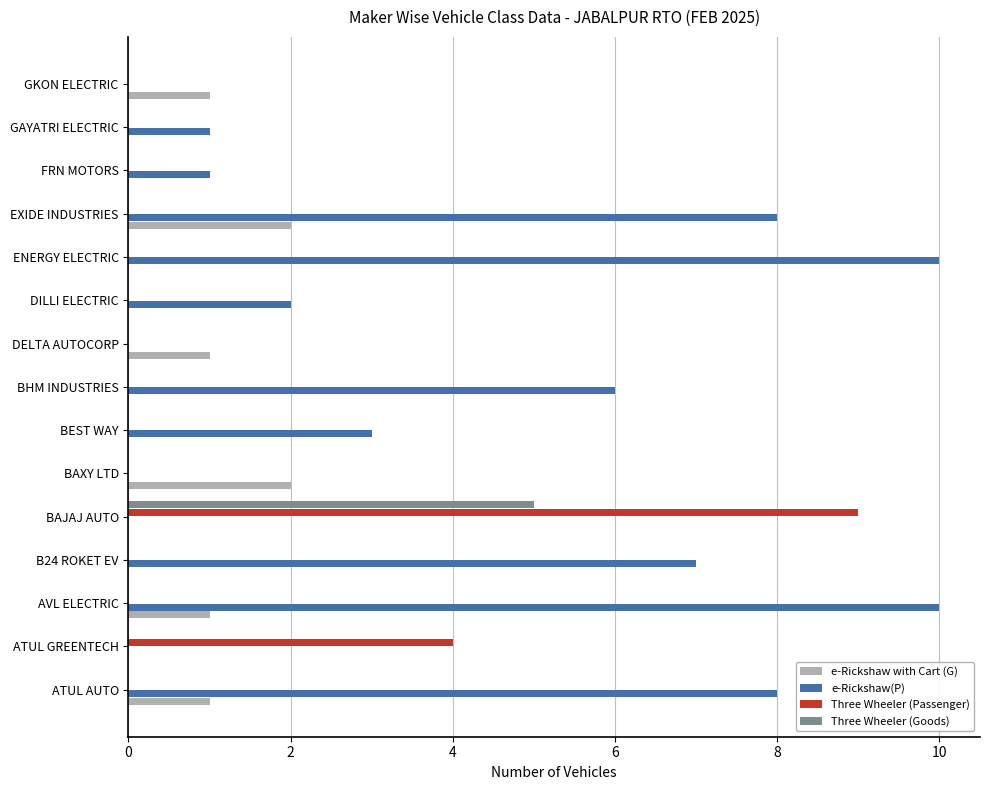

What is the sum of all Three Wheeler (Passenger) values?

13